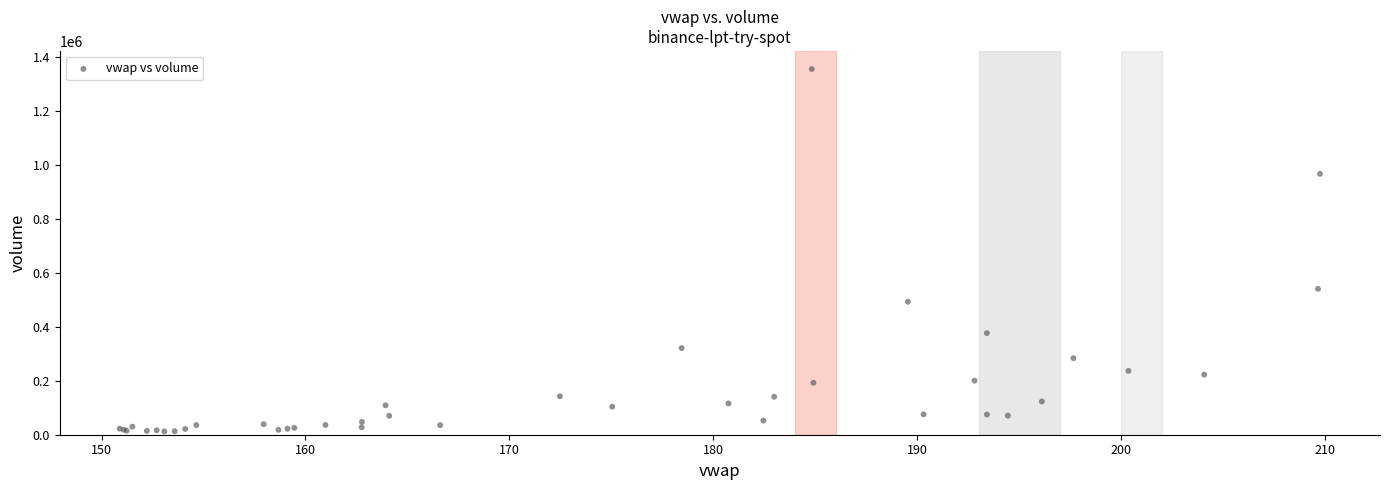

What Y value in the scatter plot is closest to 683409?

540401.7